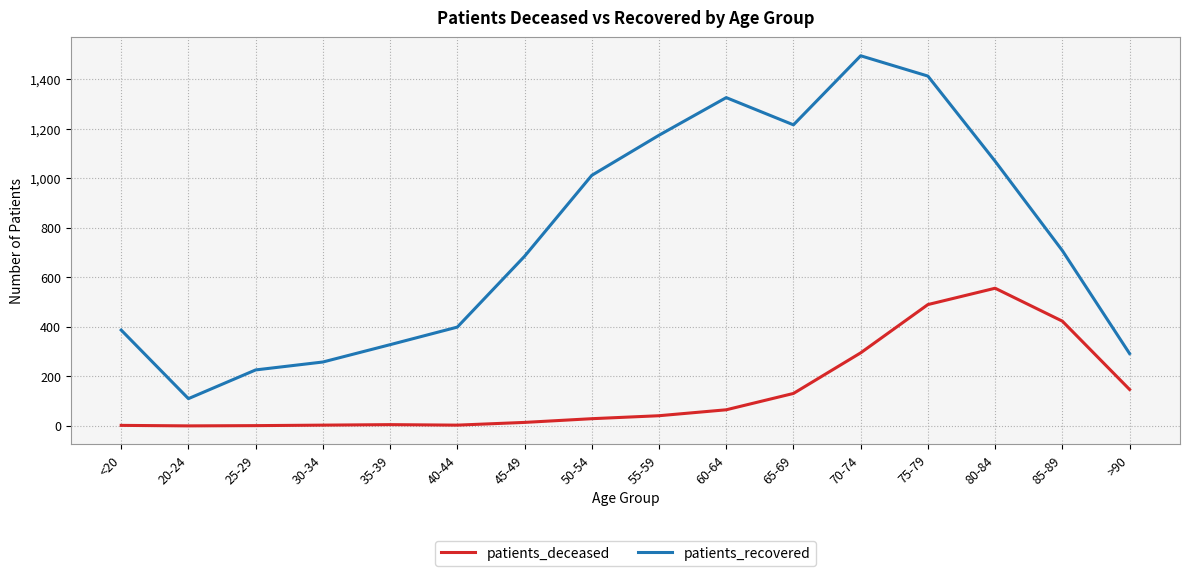

The patients_deceased series shows 335 at 20-24. True or false?

False